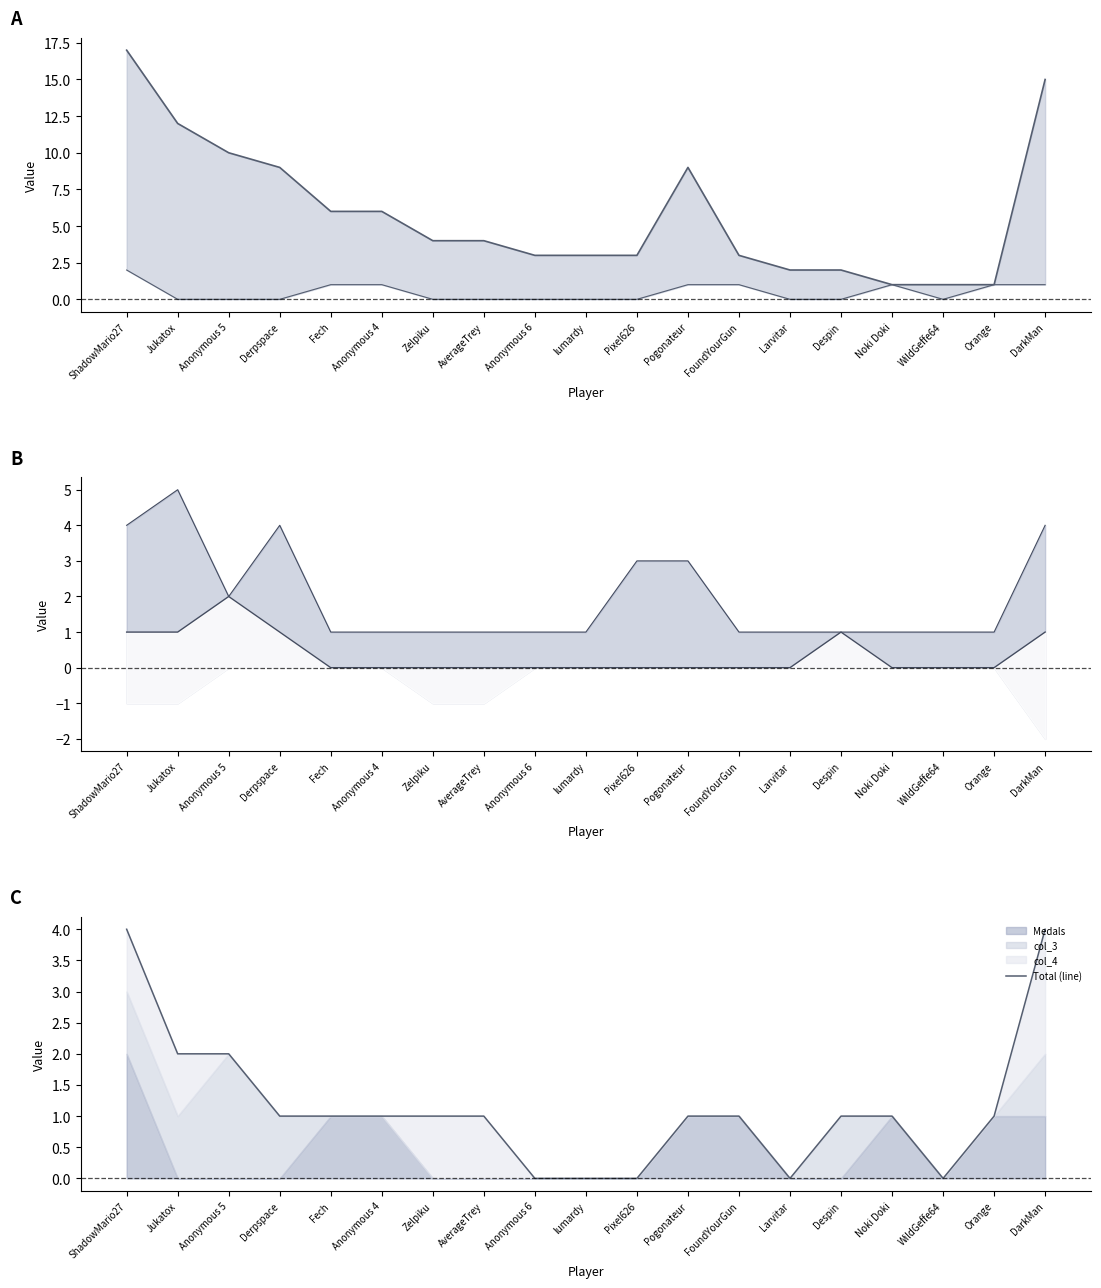

Reading left to right, list all the values displayed in this chart.

Points (line): 17	12	10	9	6	6	4	4	3	3	3	9	3	2	2	1	1	1	15
Medals (line): 2	0	0	0	1	1	0	0	0	0	0	1	1	0	0	1	0	1	1
col_3 (line): 1	1	2	1	0	0	0	0	0	0	0	0	0	0	1	0	0	0	1
Entries (line): 4	5	2	4	1	1	1	1	1	1	3	3	1	1	1	1	1	1	4
Total (line): 4	2	2	1	1	1	1	1	0	0	0	1	1	0	1	1	0	1	4